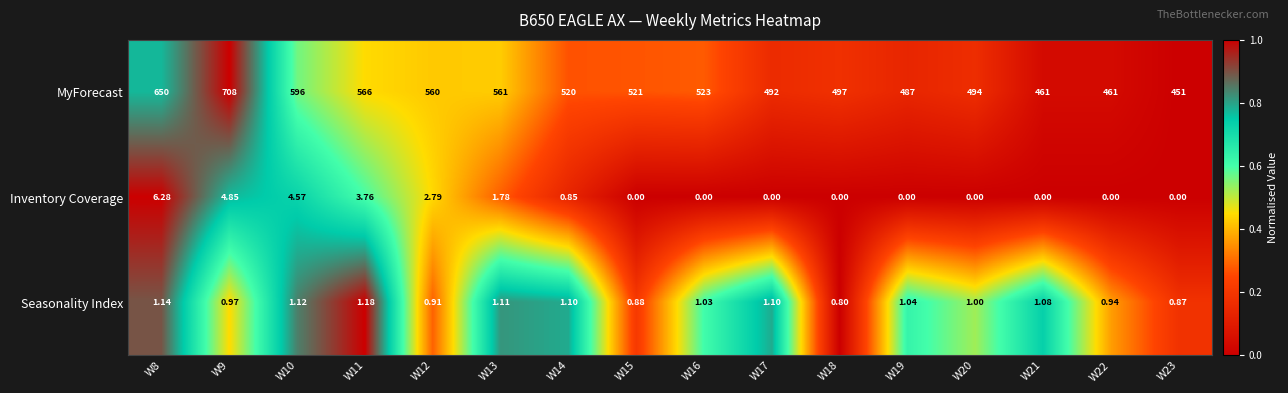

Is the value of Inventory Coverage at W16 greater than the value of Seasonality Index at W22?

No